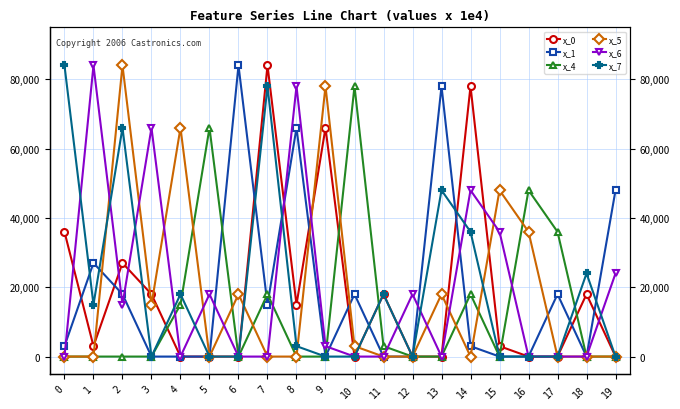

True or false: x_1 has a value of 0 at 9.

True